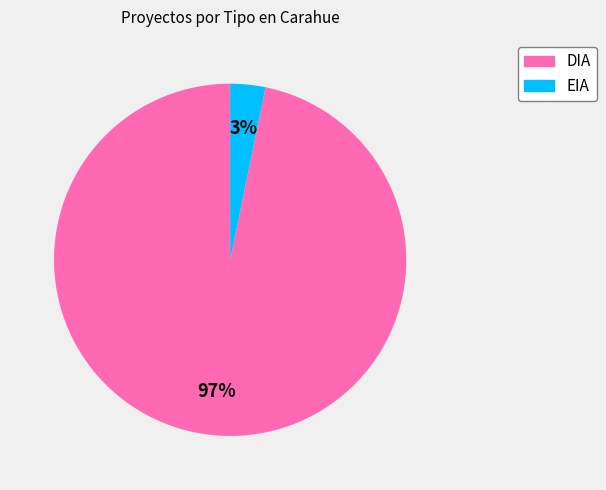

Rank the categories by value from highest to lowest.

DIA, EIA